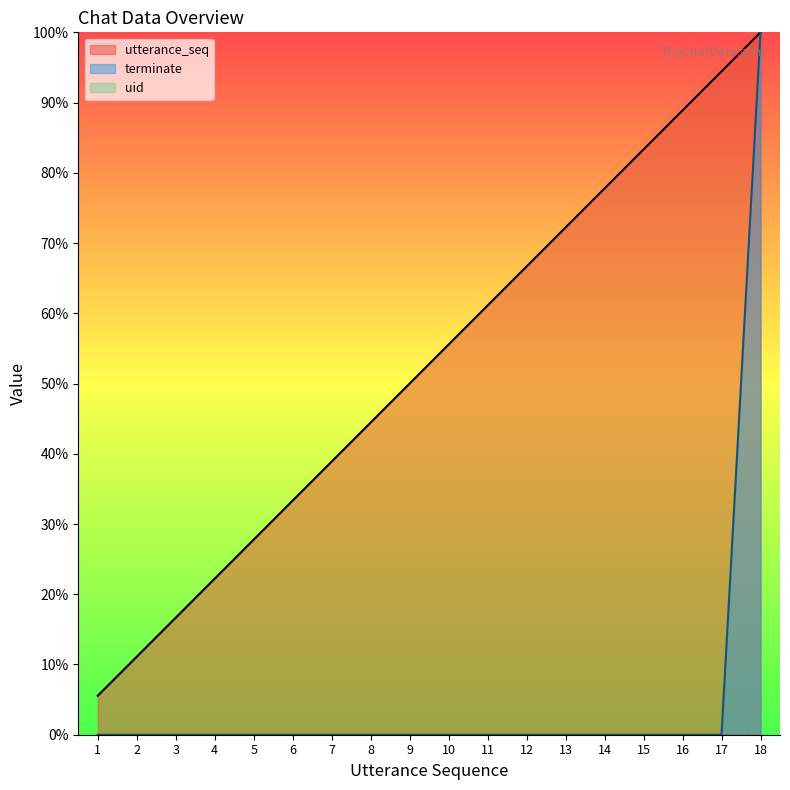

What is the total value across all series at 18?

200.0